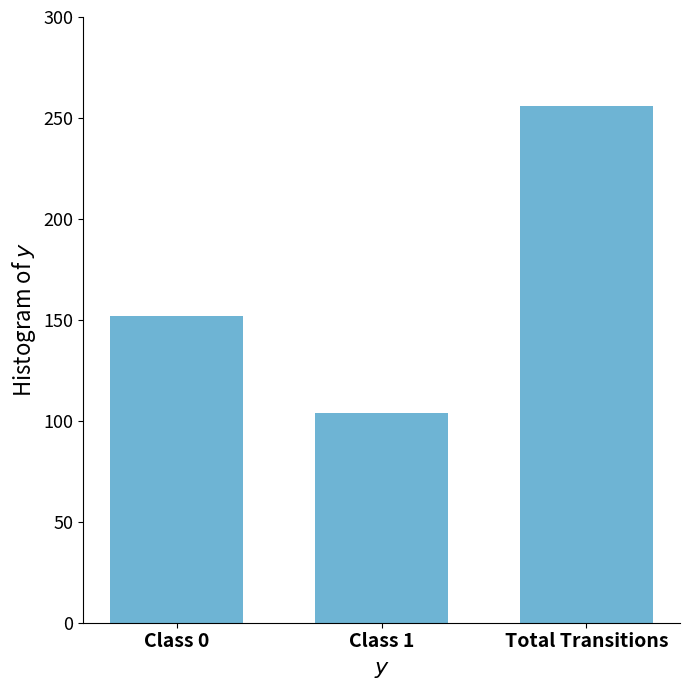

Are the bars horizontal?

No